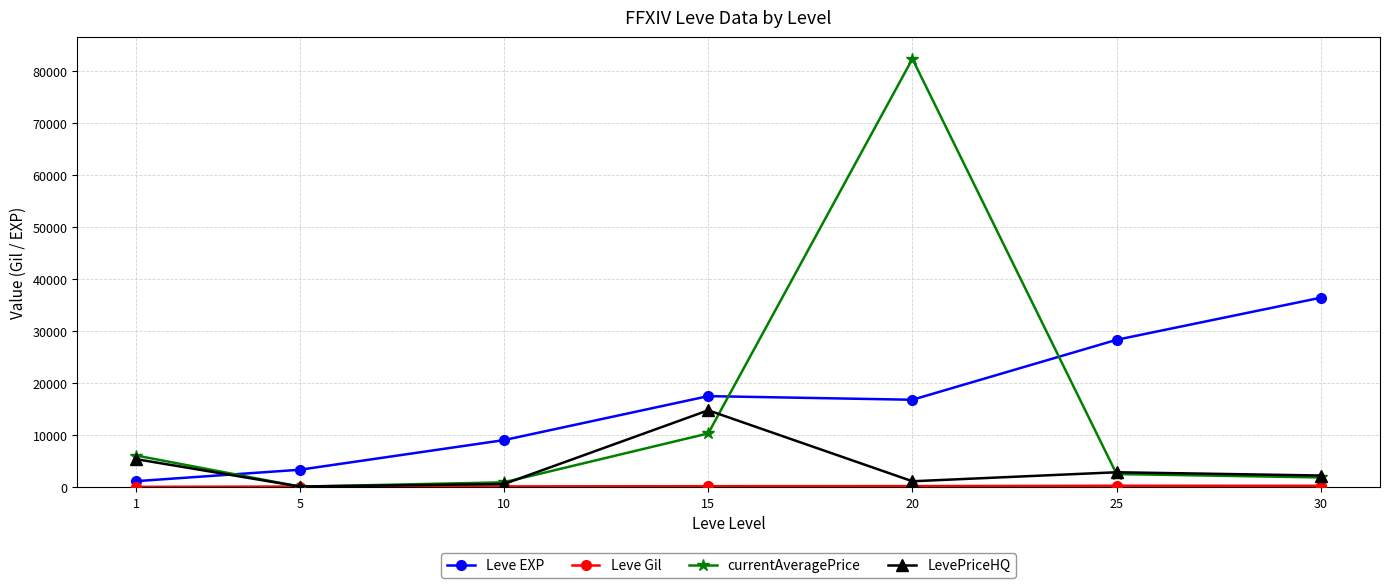

What is the maximum value for currentAveragePrice?

82430.6